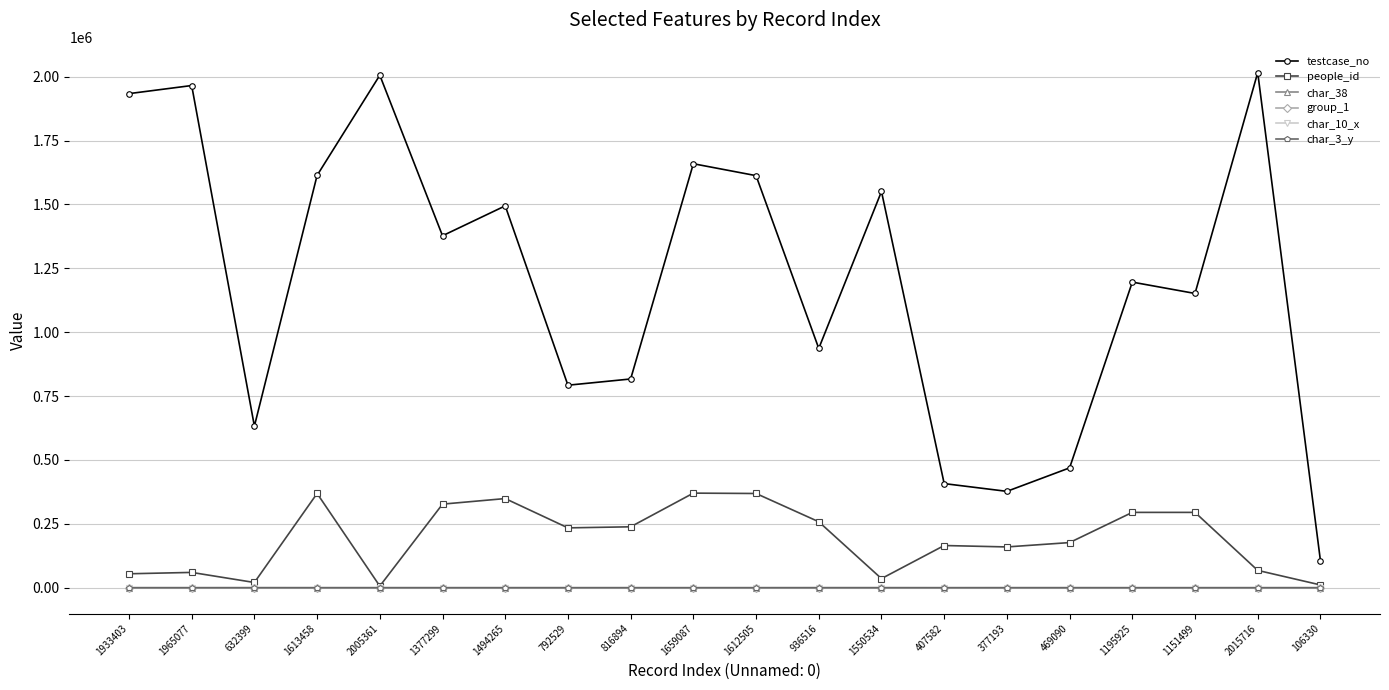

Which series has the widest spread of values?

testcase_no